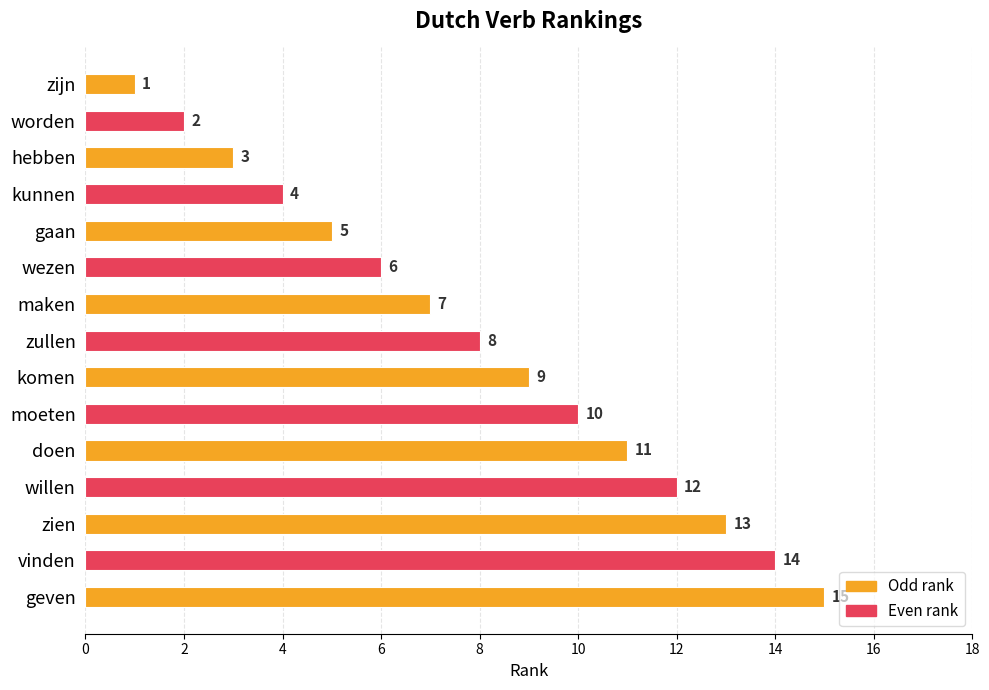

What is the label of the 9th bar from the top?

komen